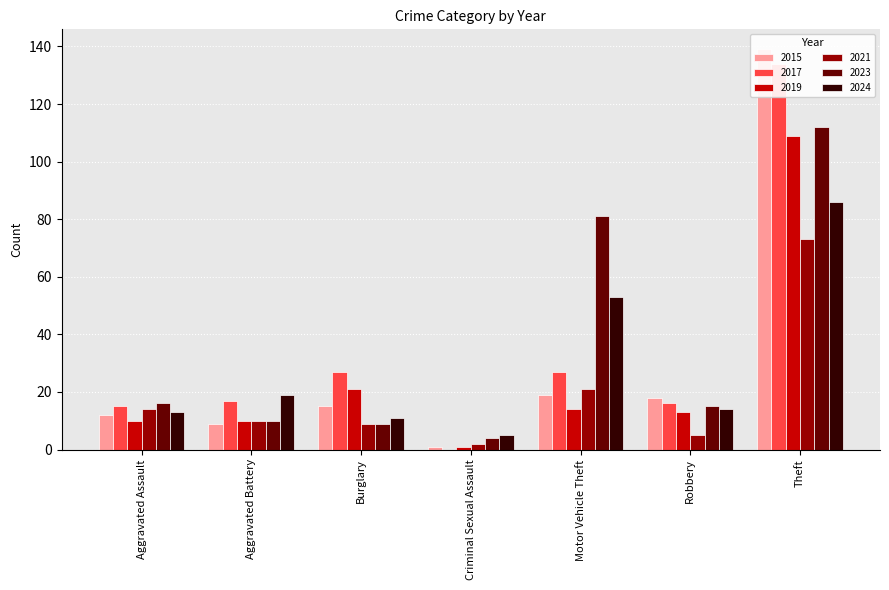

What is the difference between the maximum and minimum values in the 2019 series?

108